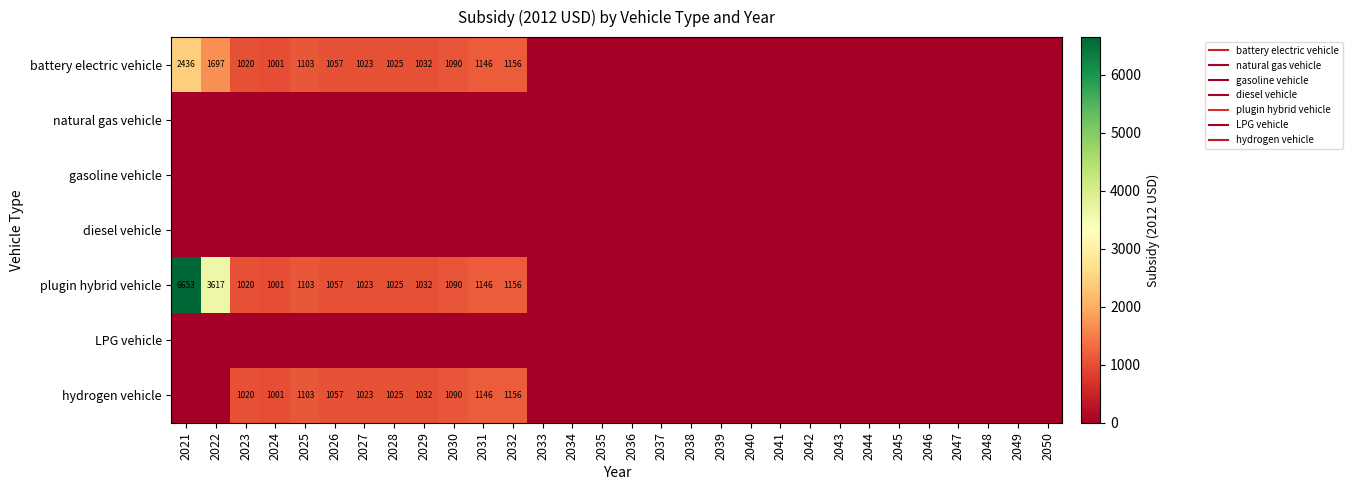

At which category does the chart reach its minimum across all series?

2033